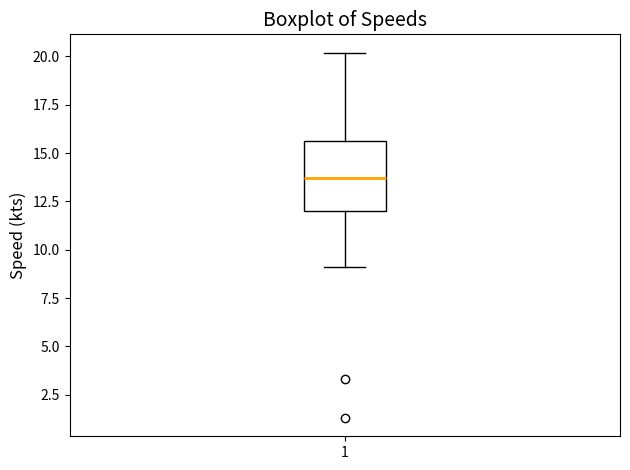

Transcribe this box plot: give where the median line is, the range the box spans, and where the two whiskers end, as read against the y-axis. The values are not printed on the chart, so give them approximately, as read against the axis.

median 13.5, box 12.0 to 15.5, whiskers 9.0 to 20.0